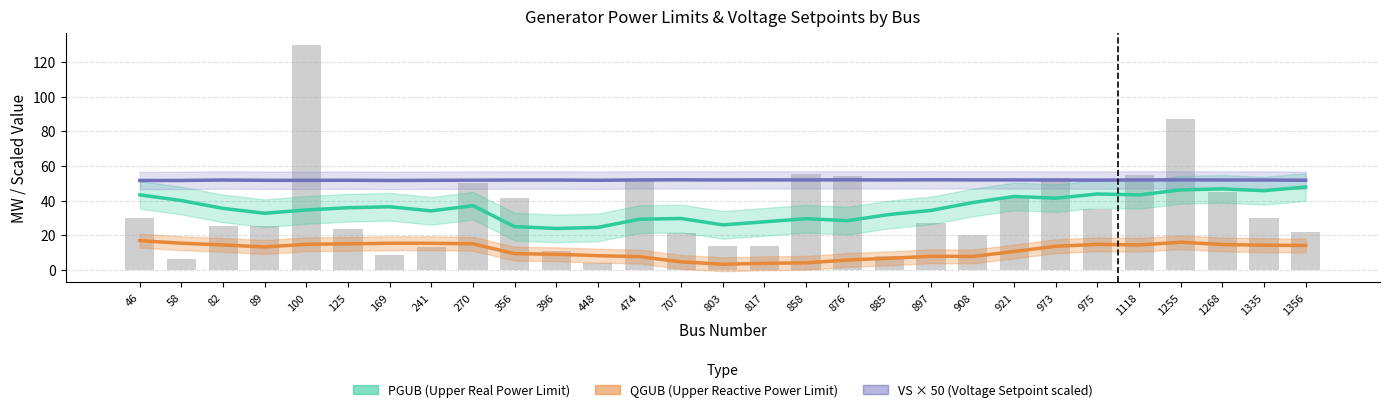

Reading left to right, list all the values displayed in this chart.

PGUB (Upper Real Power Limit): 43.3	40.0	35.4	32.6	34.6	35.8	36.4	34.0	37.0	24.9	23.8	24.5	29.2	29.6	25.9	27.7	29.5	28.4	31.9	34.3	38.8	42.3	41.3	43.8	43.2	46.1	46.7	45.7	47.8
QGUB (Upper Reactive Power Limit): 16.8	15.3	14.3	13.2	14.7	15.0	15.3	15.3	15.0	9.3	8.9	8.1	7.6	4.6	3.2	3.7	4.0	5.6	6.6	7.8	7.7	10.6	13.6	14.7	14.3	15.9	14.6	14.2	14.0
VS × 50 (Voltage Setpoint scaled): 51.6	51.6	51.8	51.7	51.6	51.7	51.6	51.7	51.7	51.8	51.8	51.7	51.9	52.0	51.9	51.9	51.9	51.9	51.9	52.0	51.9	51.9	51.8	51.8	51.9	51.9	51.9	51.8	51.7